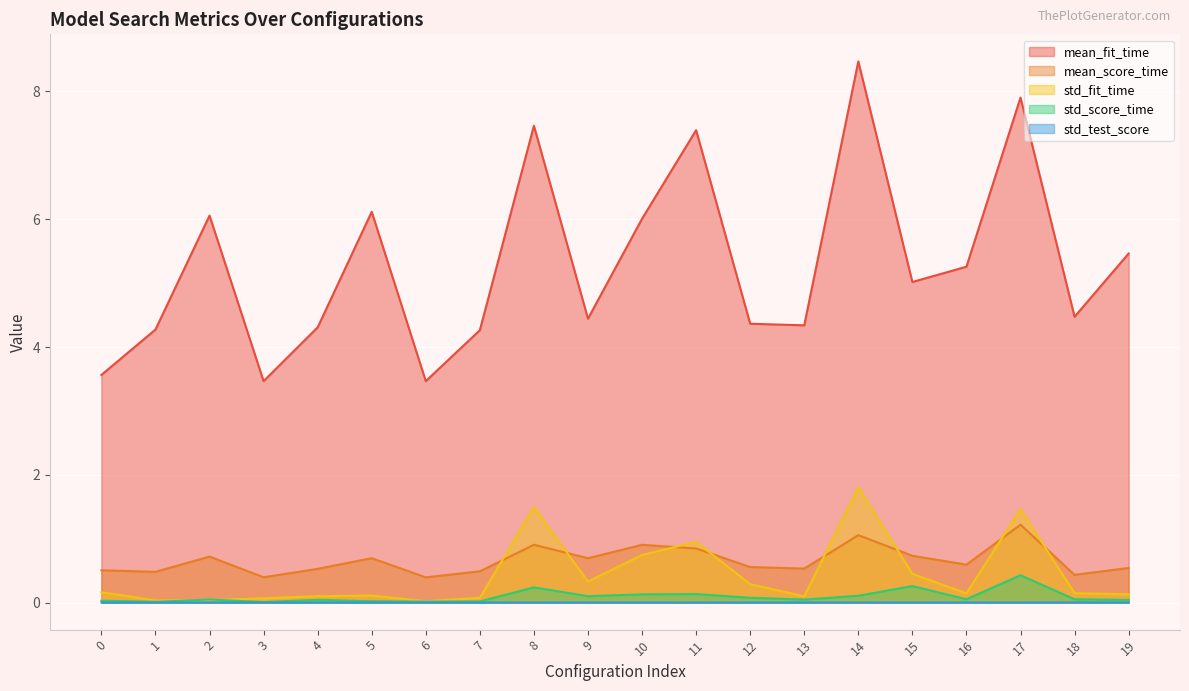

The value of std_test_score at 5 is 0.0. True or false?

False